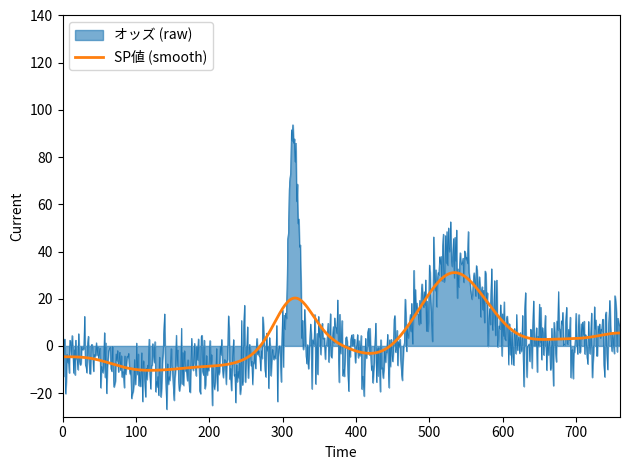

List the series in order of their peak value, lowest first.

SP値 (smooth), オッズ (raw)